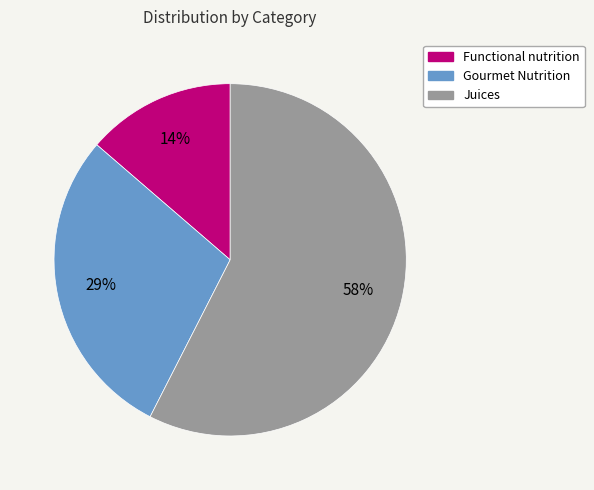

Does Functional nutrition account for over 50% of the chart?

No